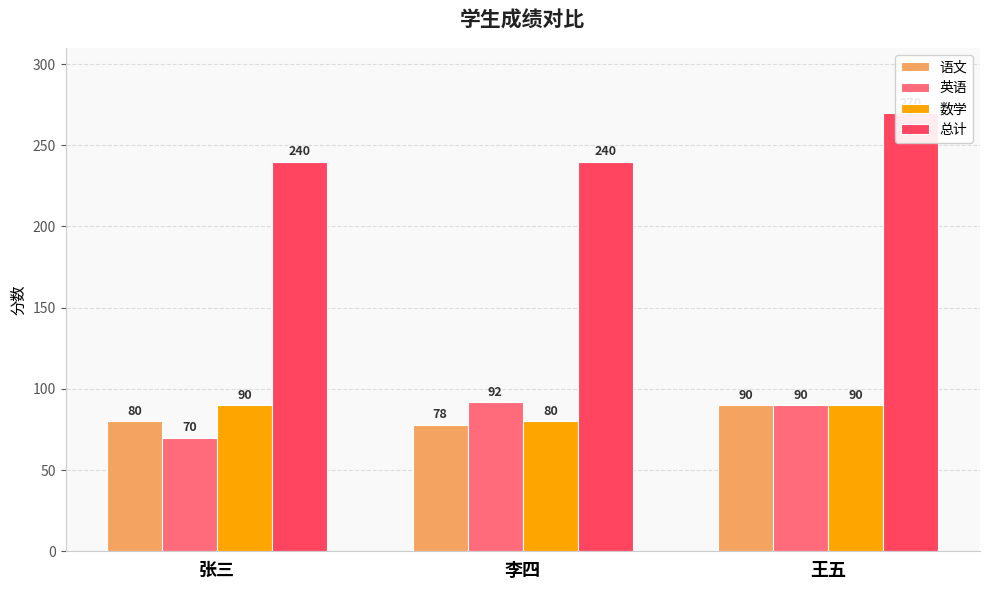

What is the lowest value of the 数学 series?

80